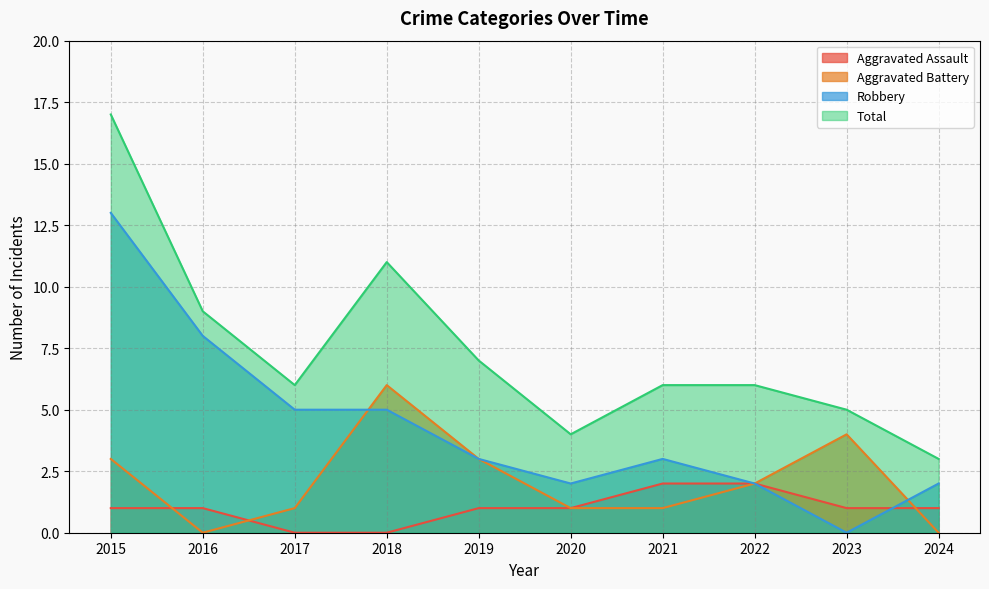

Reading left to right, what are all the values shown in this chart?

Aggravated Assault: 1	1	0	0	1	1	2	2	1	1
Aggravated Battery: 3	0	1	6	3	1	1	2	4	0
Robbery: 13	8	5	5	3	2	3	2	0	2
Total: 17	9	6	11	7	4	6	6	5	3